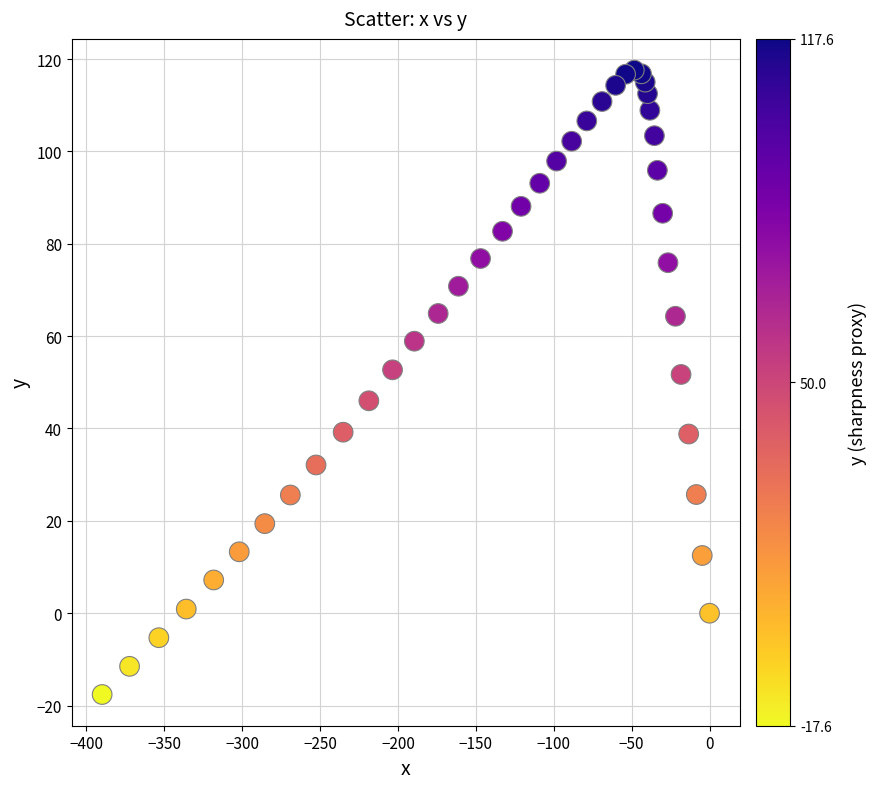

What is the range of Y values (max minus min)?

135.2